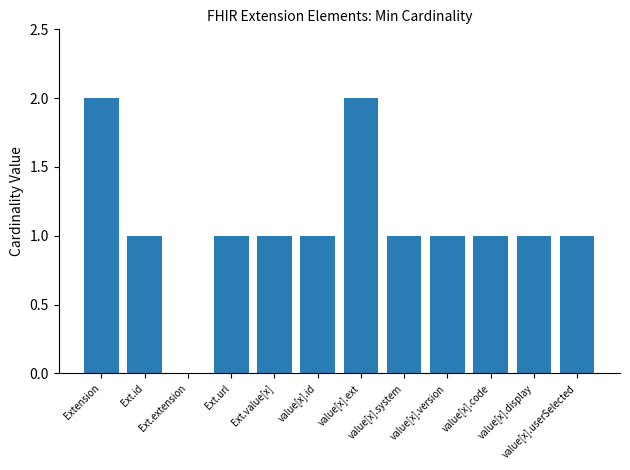

Is it true that the value at value[x].userSelected is 1?

True